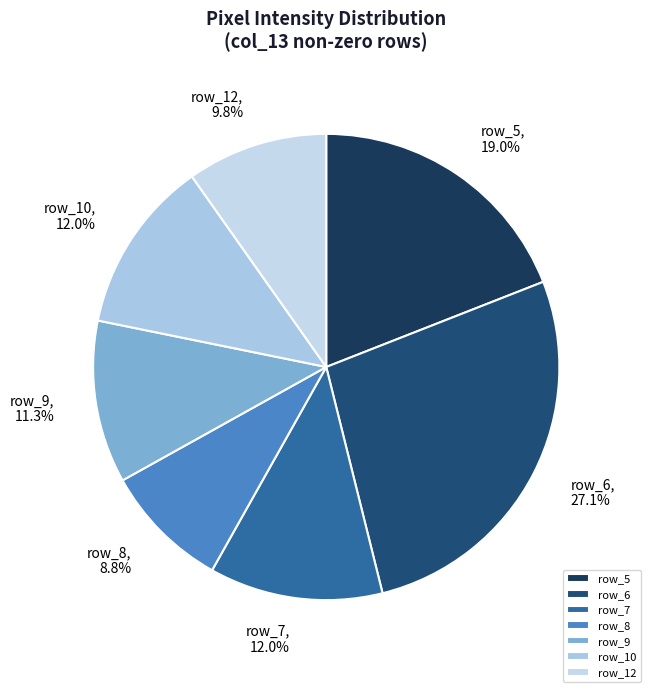

Count the number of slices in the pie.

7